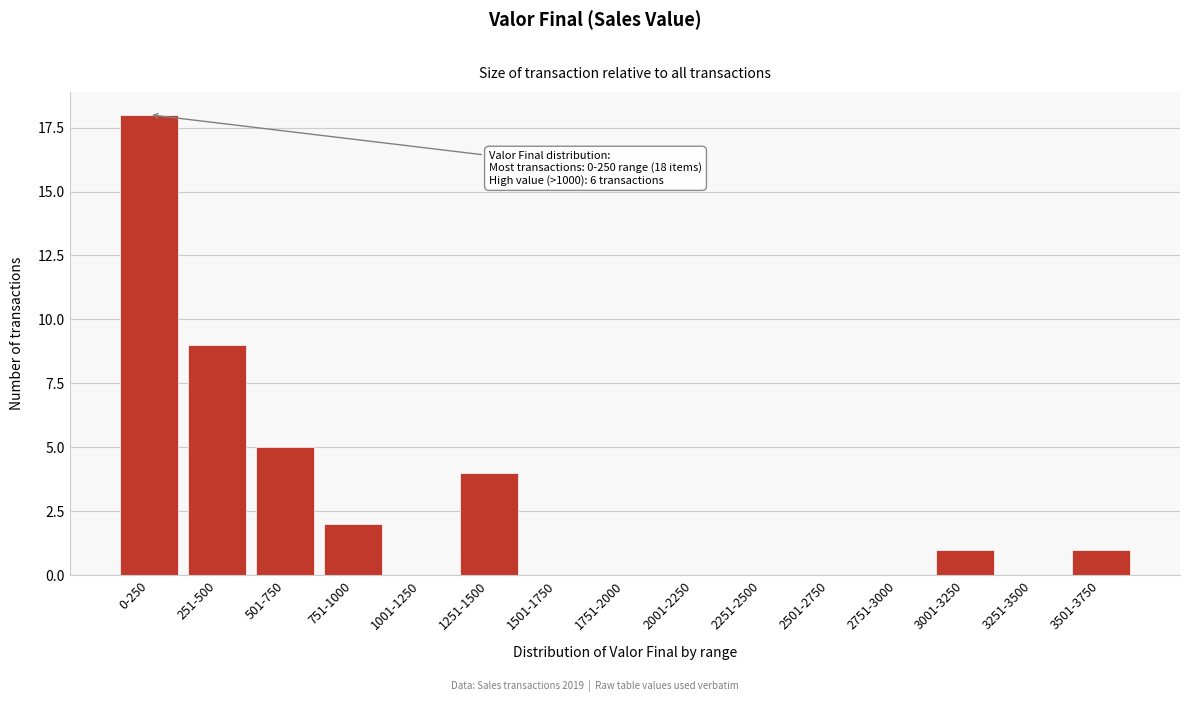

Reading left to right, extract all data points from this chart.

0-250=18	251-500=9	501-750=5	751-1000=2	1001-1250=0	1251-1500=4	1501-1750=0	1751-2000=0	2001-2250=0	2251-2500=0	2501-2750=0	2751-3000=0	3001-3250=1	3251-3500=0	3501-3750=1